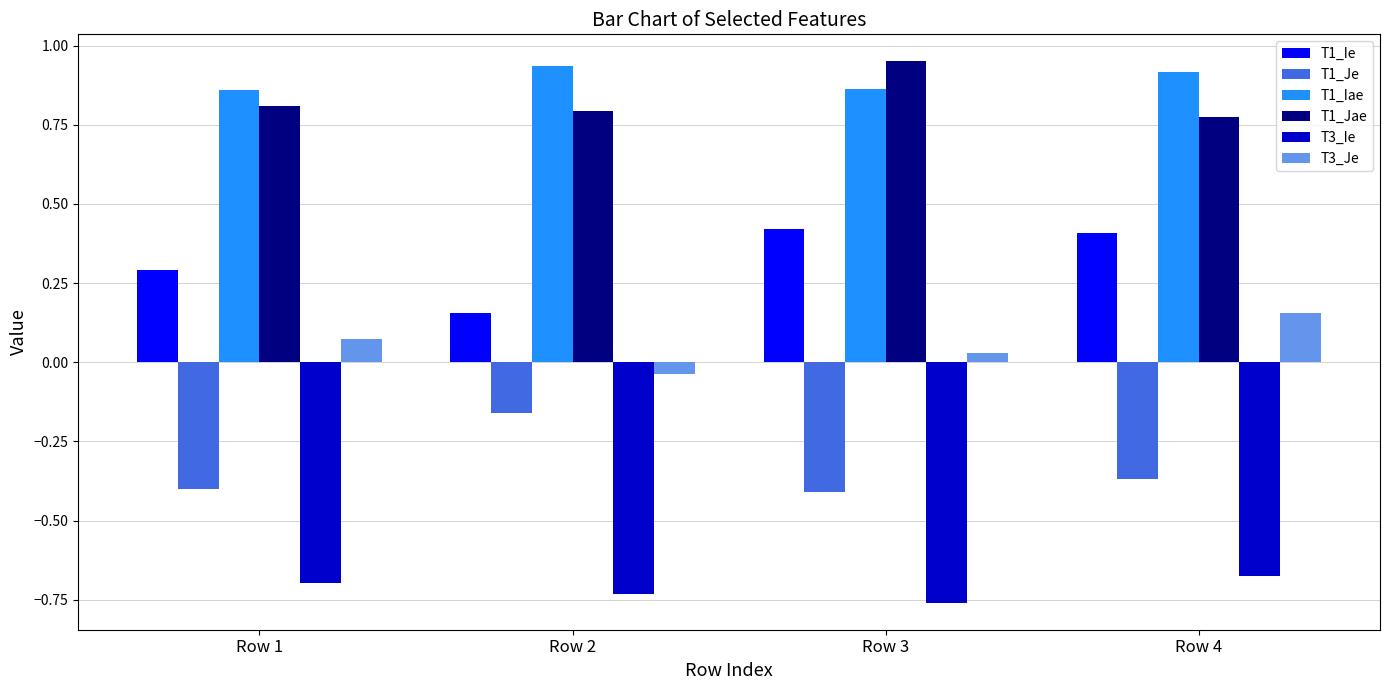

Where is T1_Je nearest to the value 0?

Row 2